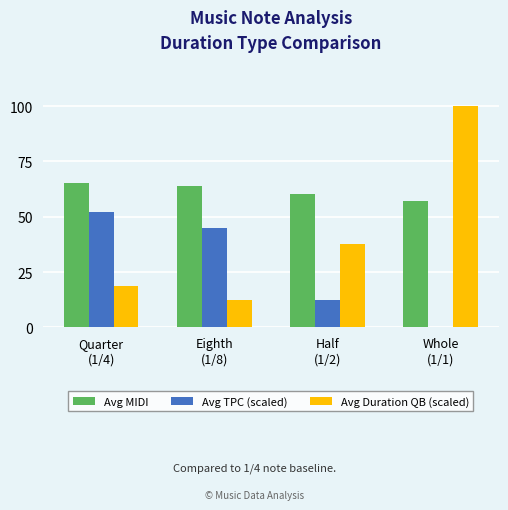

What is the sum of all Avg TPC (scaled) values?

109.5